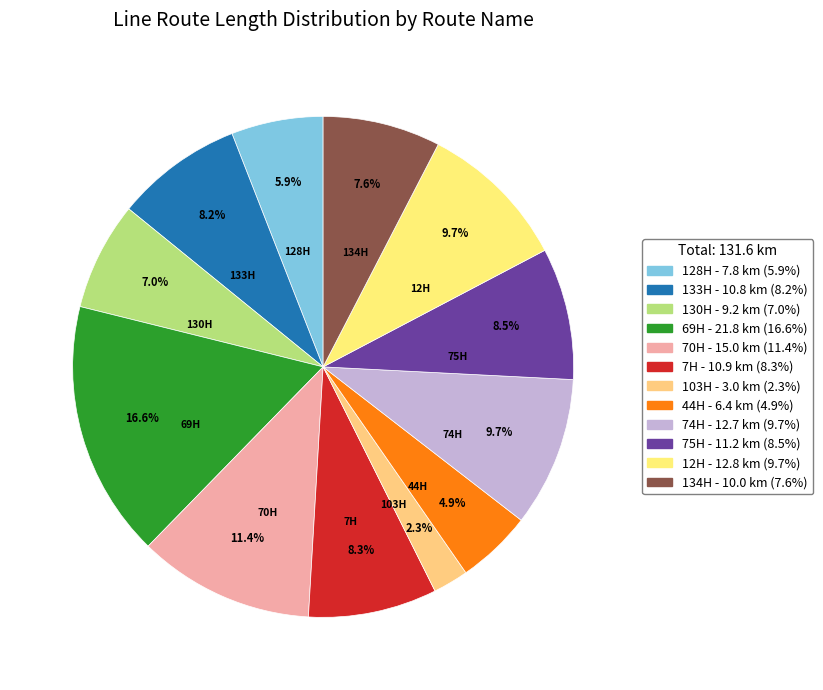

To the nearest percent, what portion does 133H represent?

8%